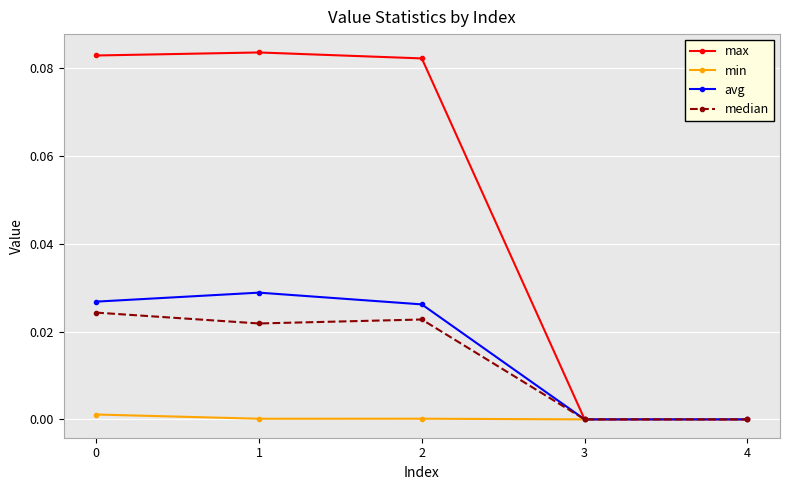

The max series shows 0.0 at 1. True or false?

False